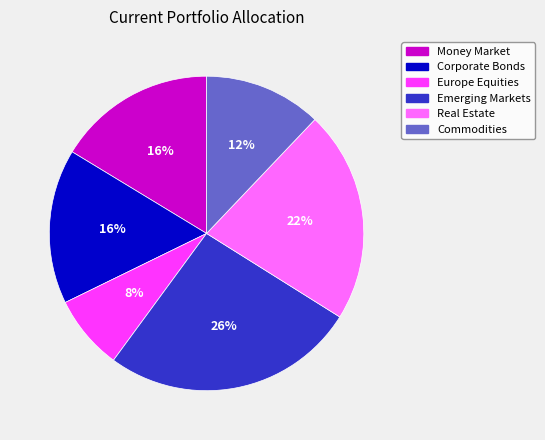

Which category has the biggest portion of the pie?

Emerging Markets